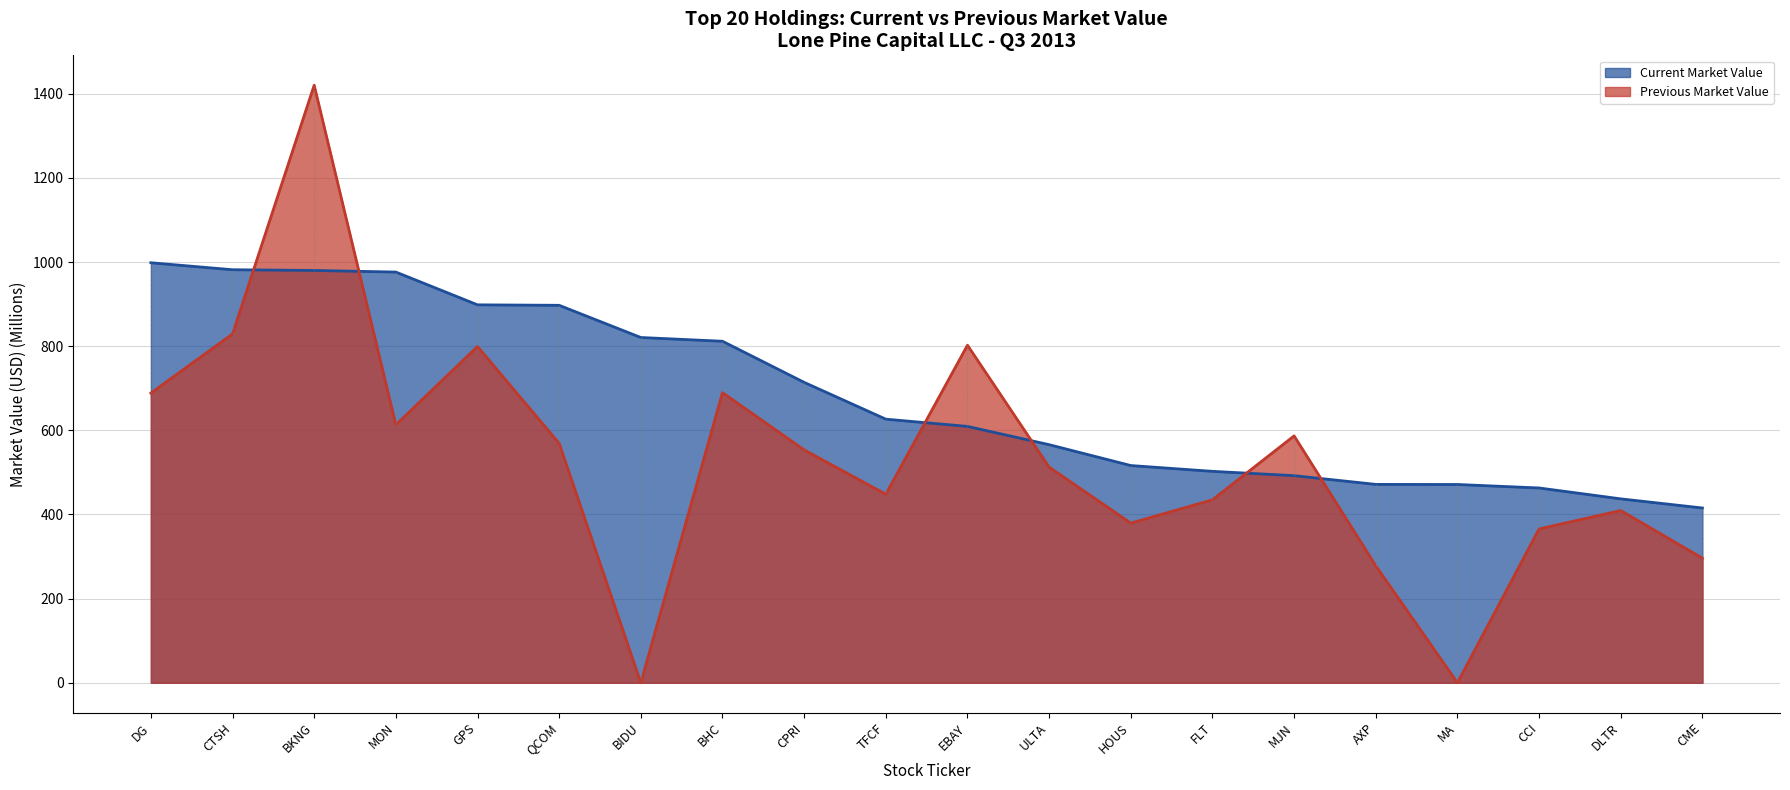

Which category has the highest value in the Current Market Value series?

DG